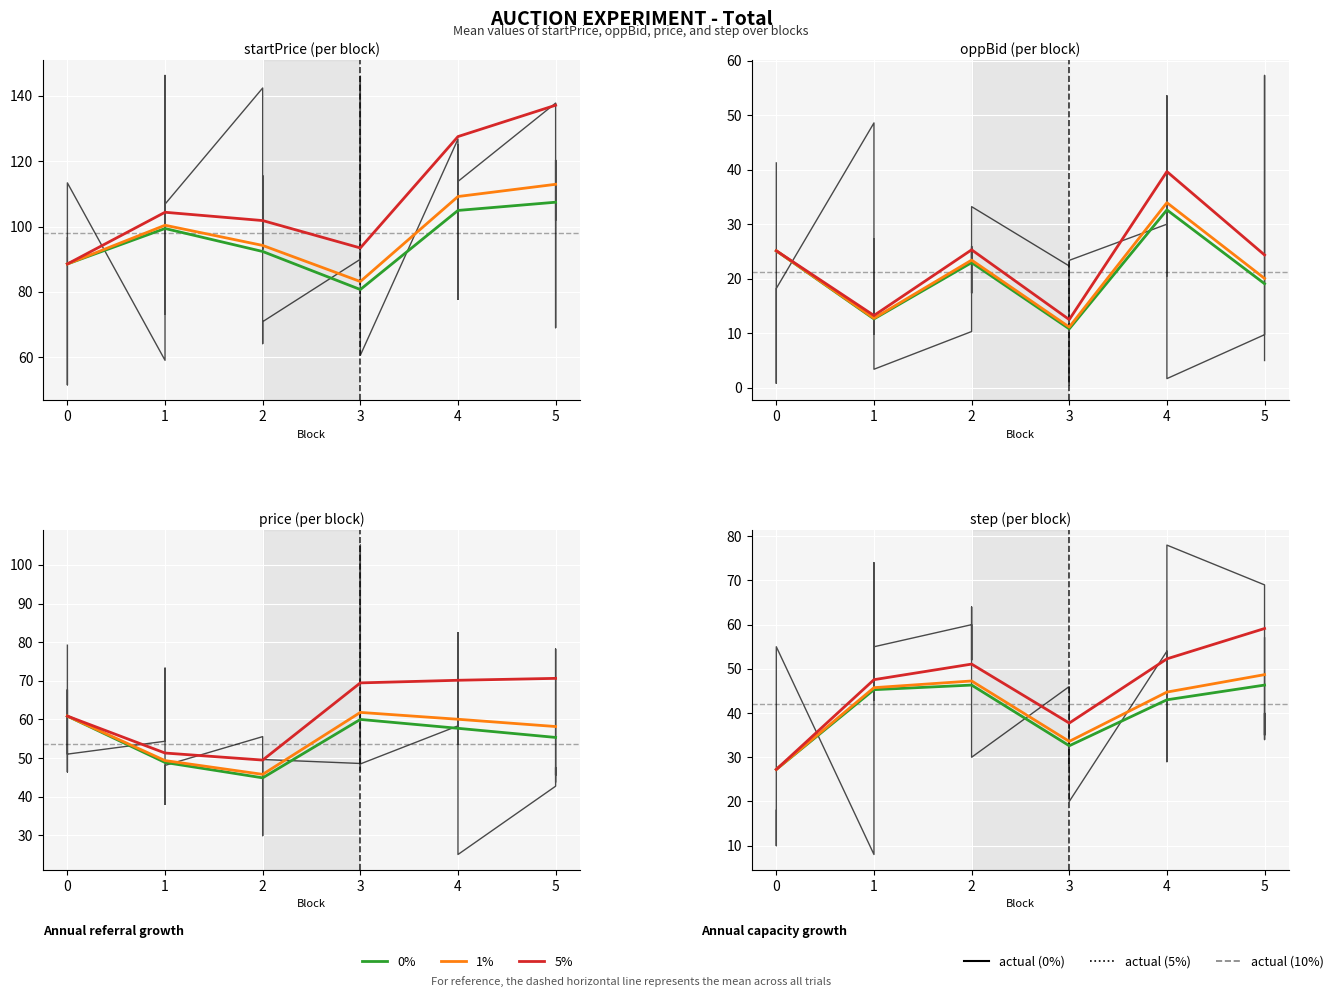

True or false: oppBid has a value of 40.0 at 3.

False